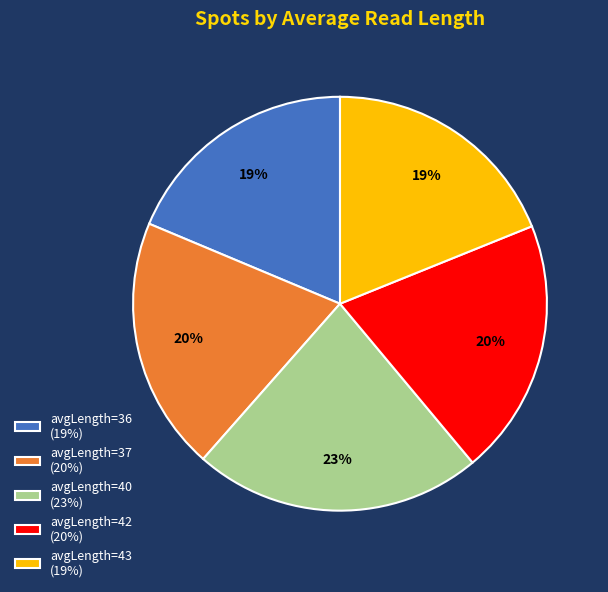

To the nearest percent, what percentage of the pie is avgLength=37 (20%)?

20%